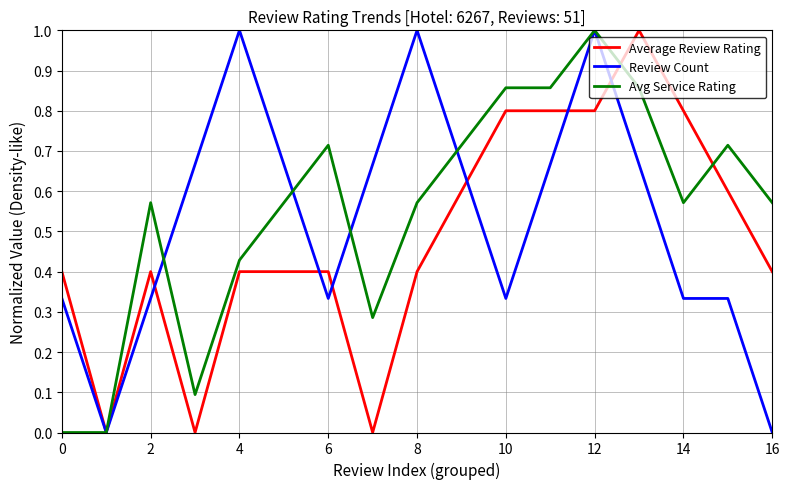

What is the greatest value displayed?

1.0